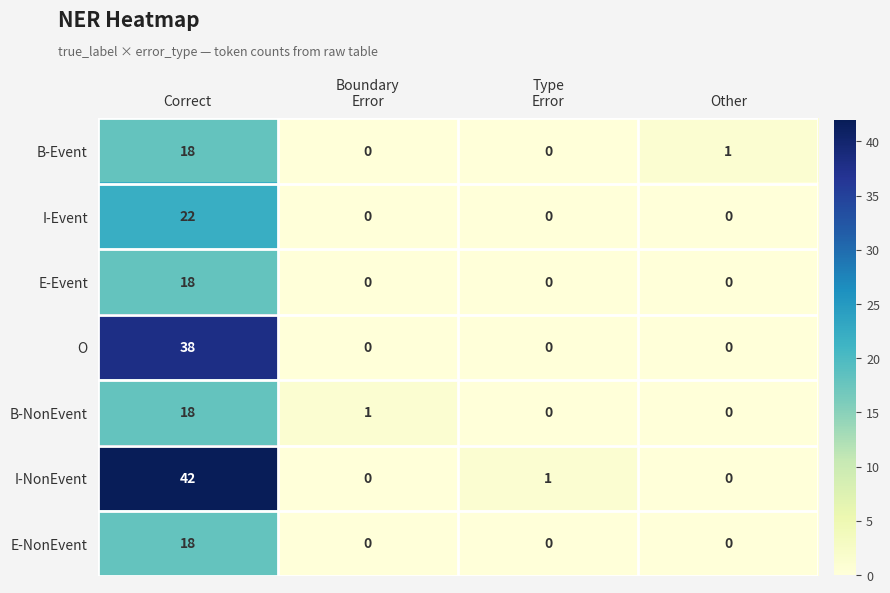

At which label is B-Event closest to 9?

Other